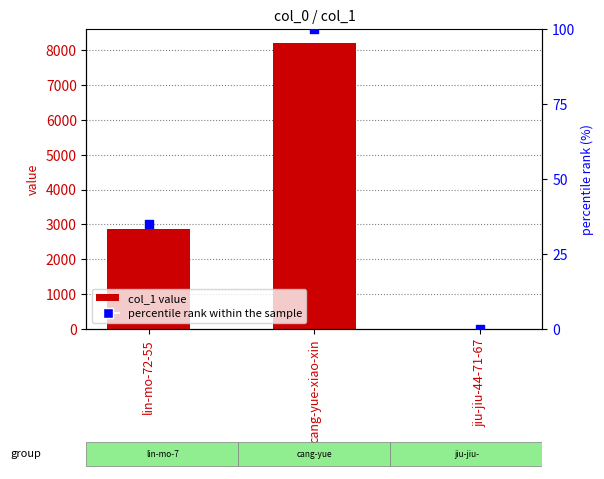

Which series contains the highest Y value?

col_1